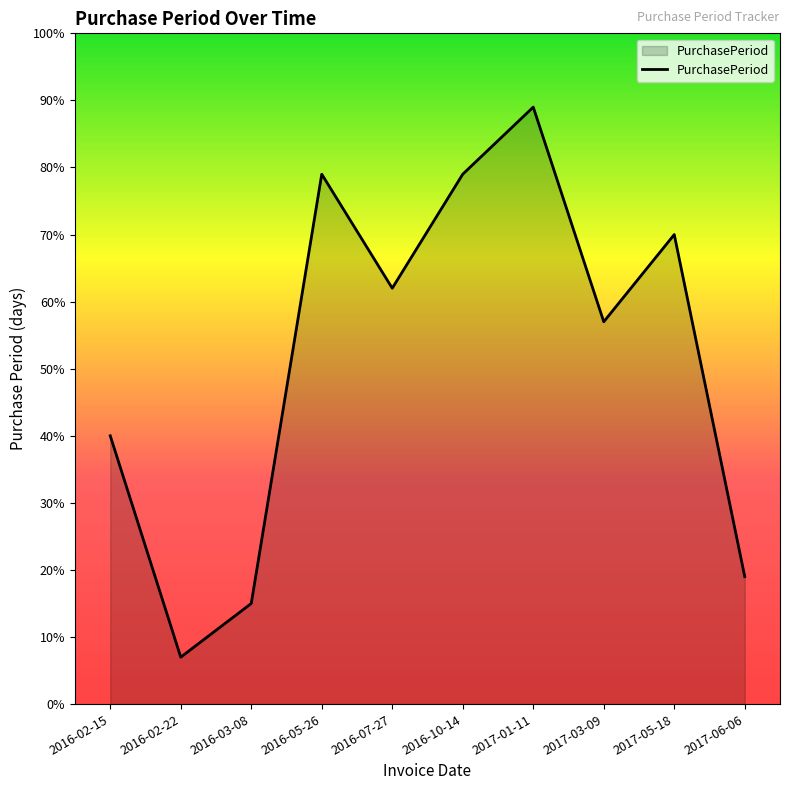

What is the change in value from 2016-10-14 to 2017-03-09?

-22